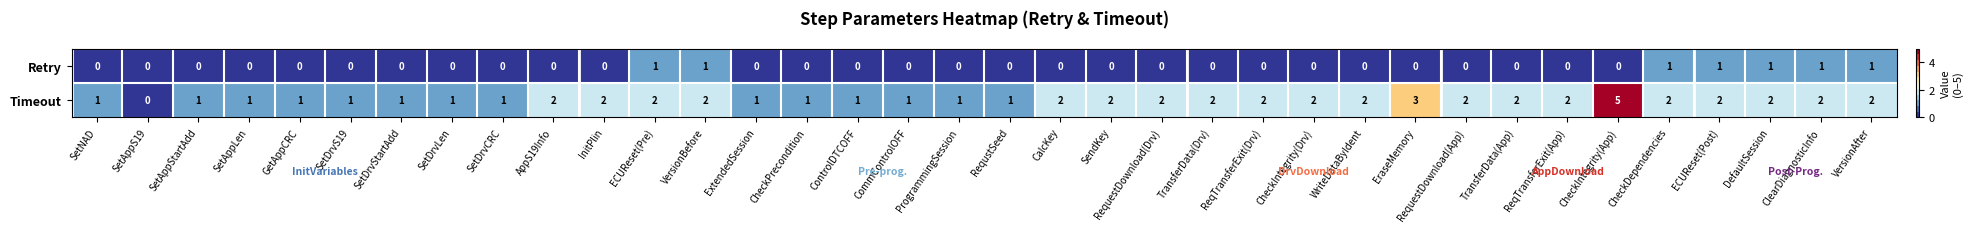

At RequestDownload(App), list the series in order from largest to smallest.

Timeout, Retry